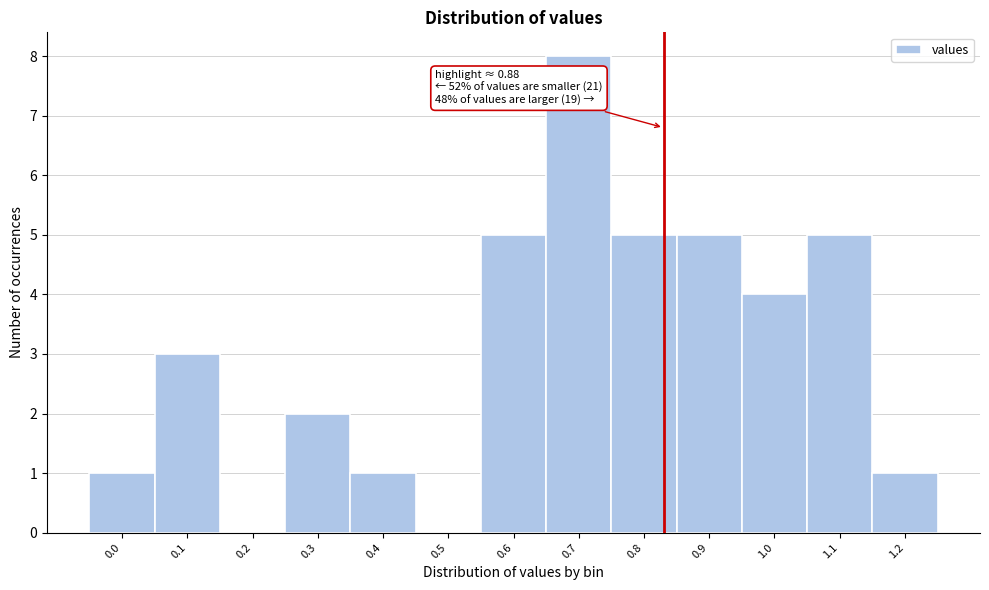

Reading left to right, list all the values displayed in this chart.

0.0=1	0.1=3	0.2=0	0.3=2	0.4=1	0.5=0	0.6=5	0.7=8	0.8=5	0.9=5	1.0=4	1.1=5	1.2=1